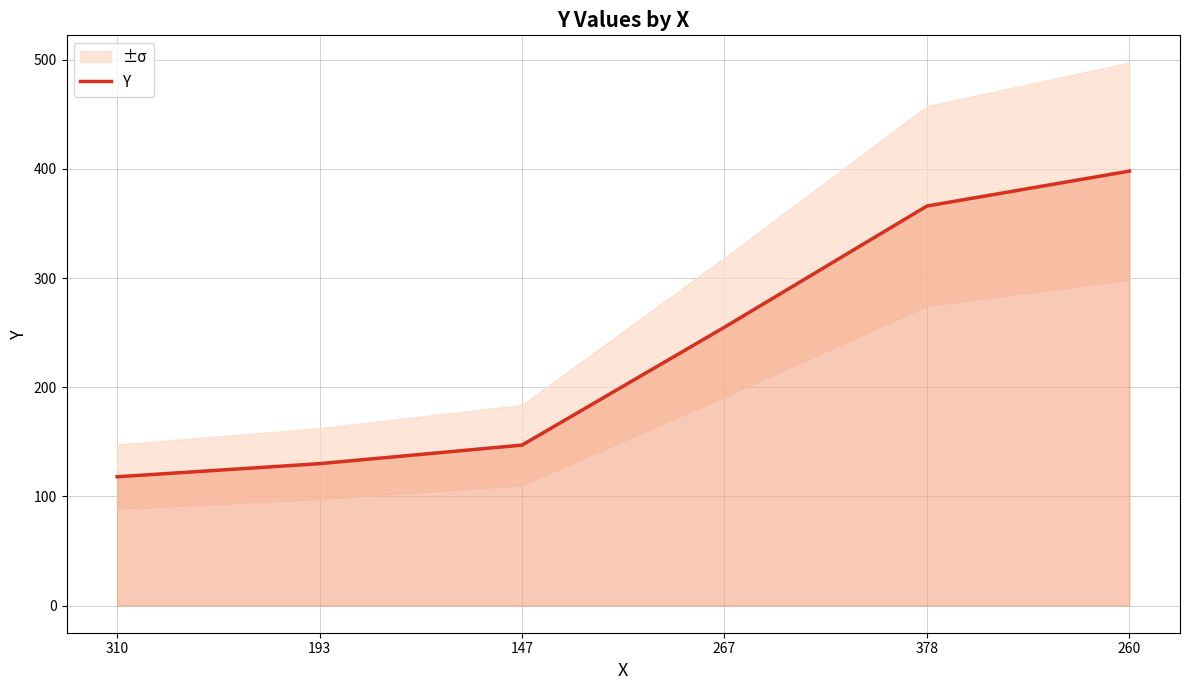

What is the smallest value displayed?

118